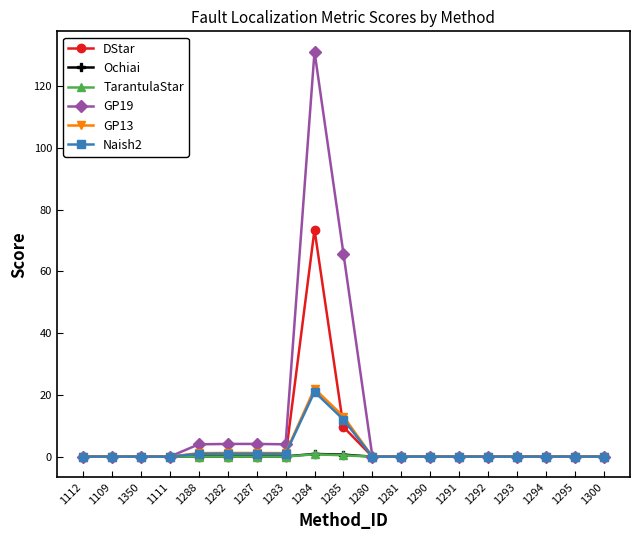

Is it true that Naish2 equals 1.0 at 1287?

True